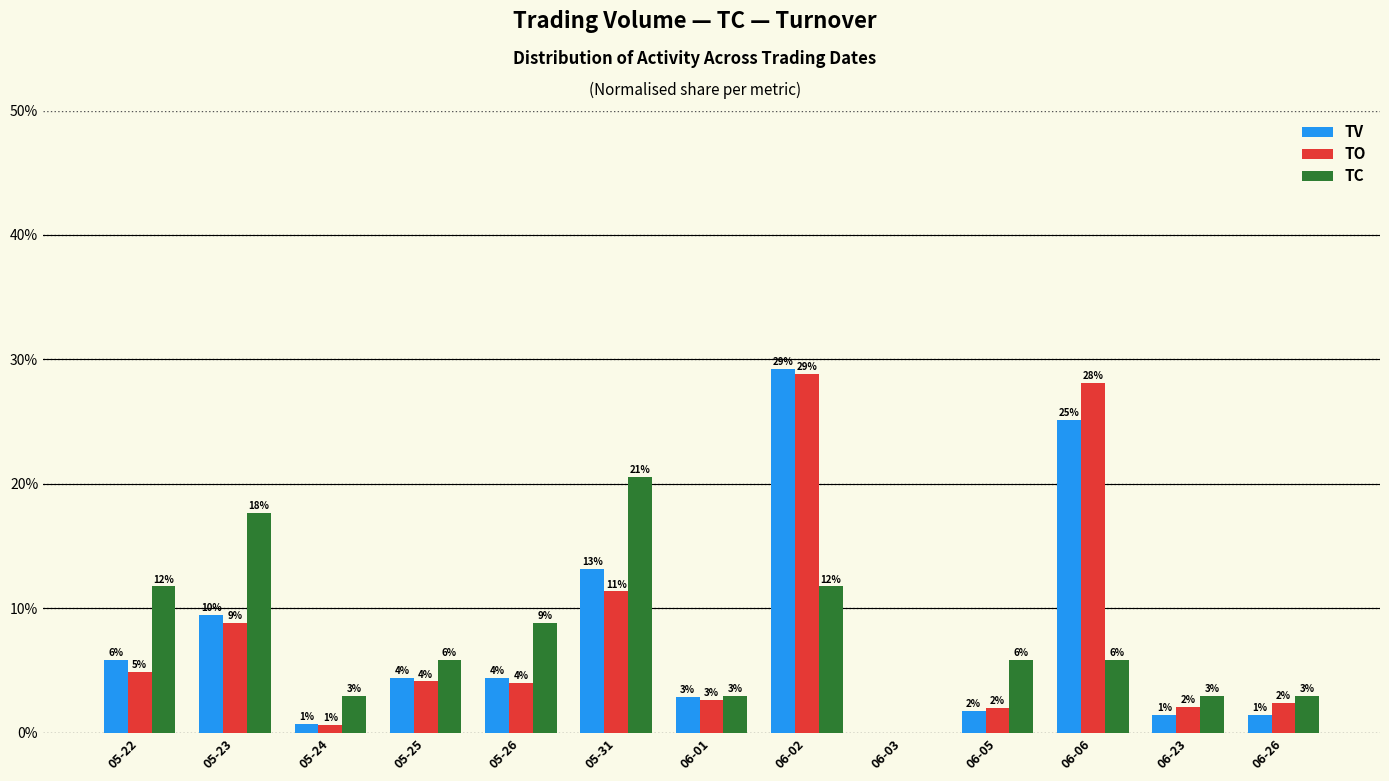

What are all the series names shown in the legend?

TV, TO, TC